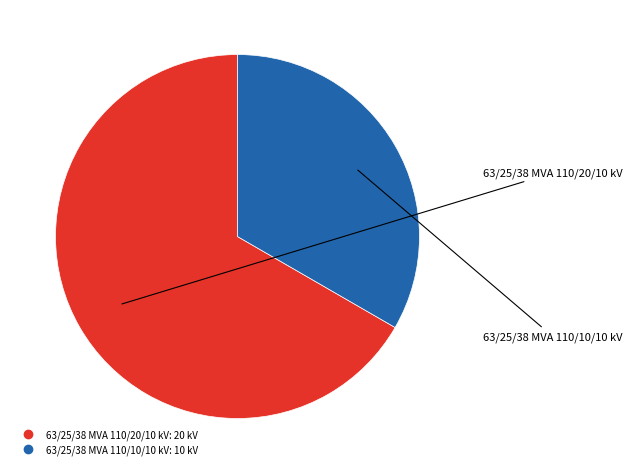

Rank the categories by value from highest to lowest.

63/25/38 MVA 110/20/10 kV, 63/25/38 MVA 110/10/10 kV